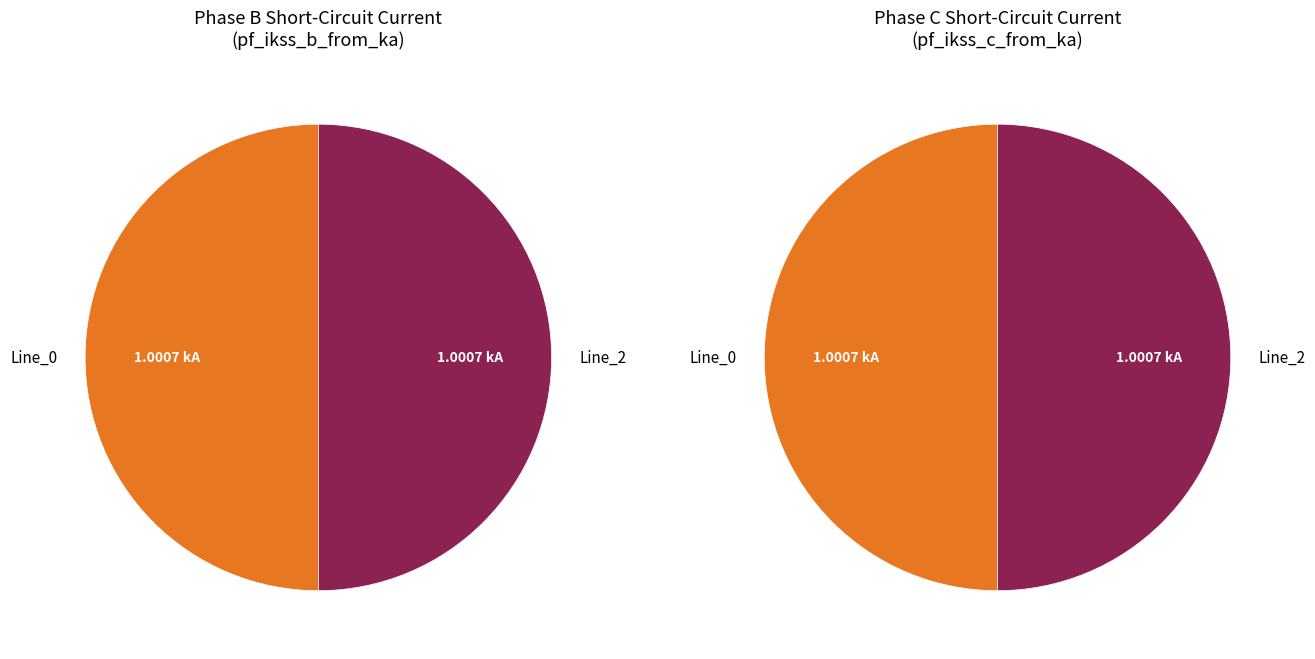

The values_b slice represents 50% of the pie. True or false?

True